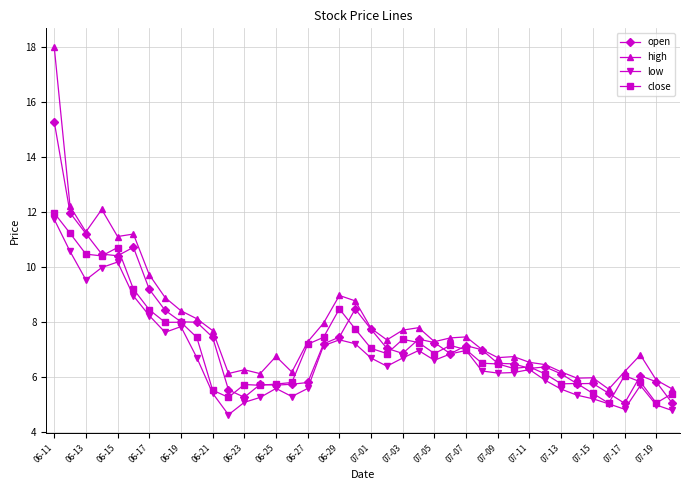

How many lines are shown in the chart?

4